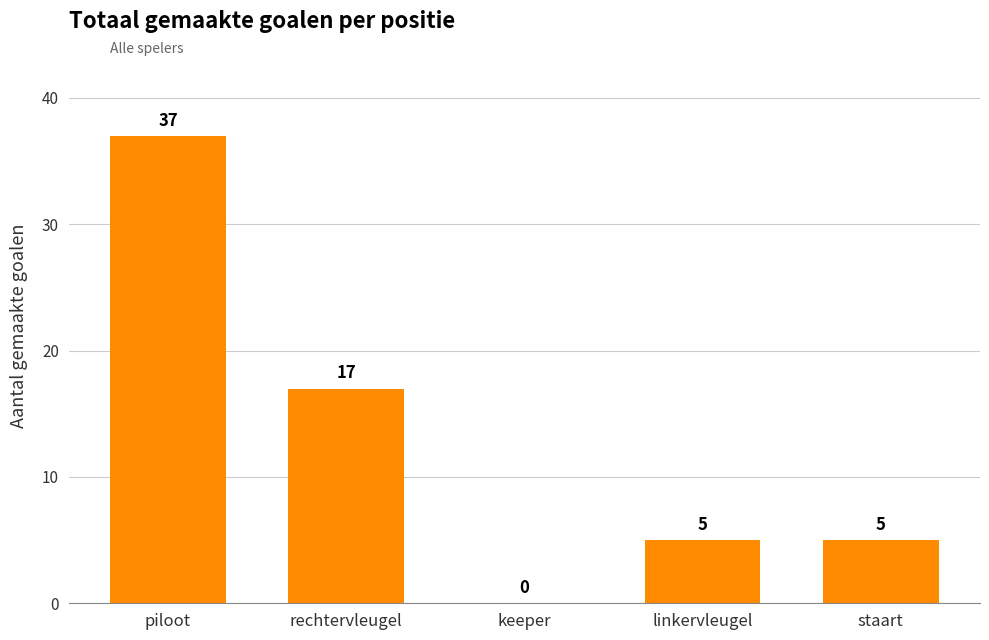

Between staart and rechtervleugel, which is larger?

rechtervleugel